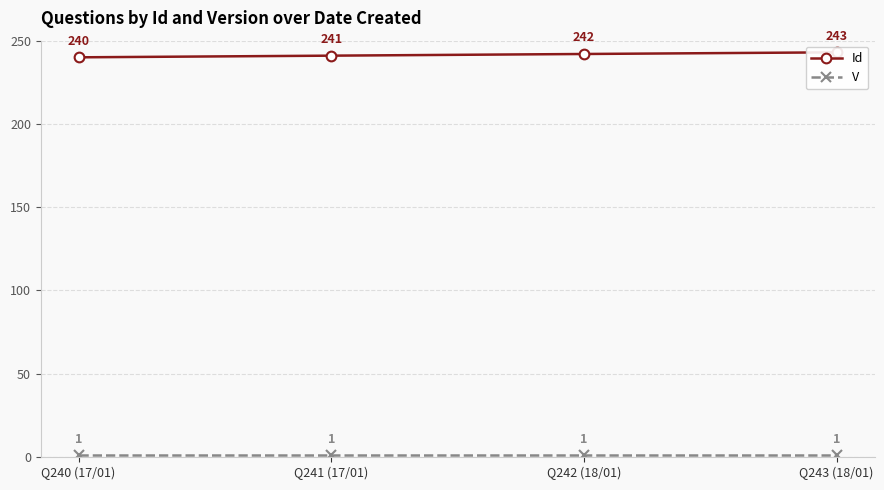

True or false: Id and V cross at least once.

False